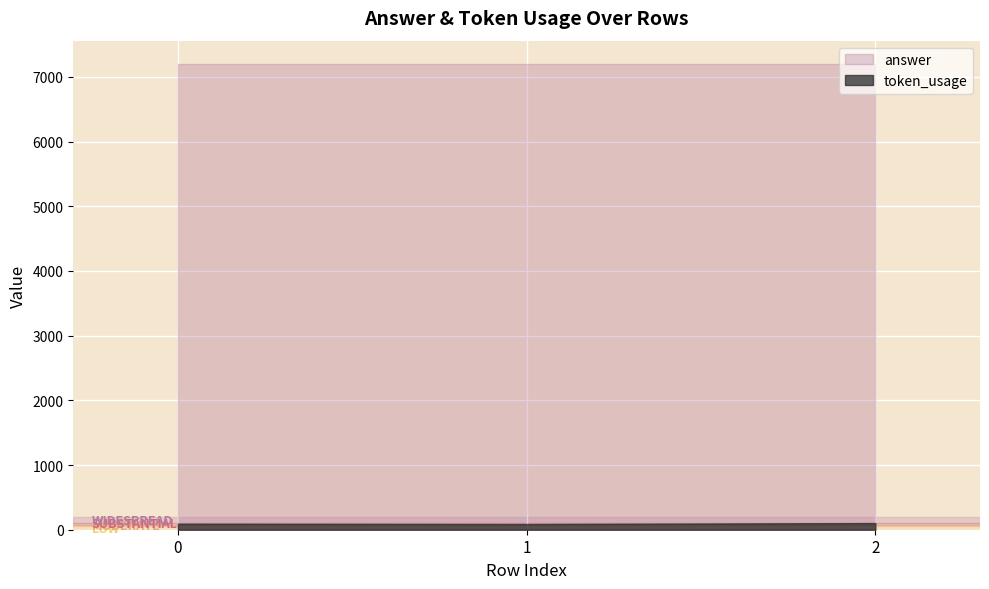

True or false: token_usage has a value of 103 at 2.

True